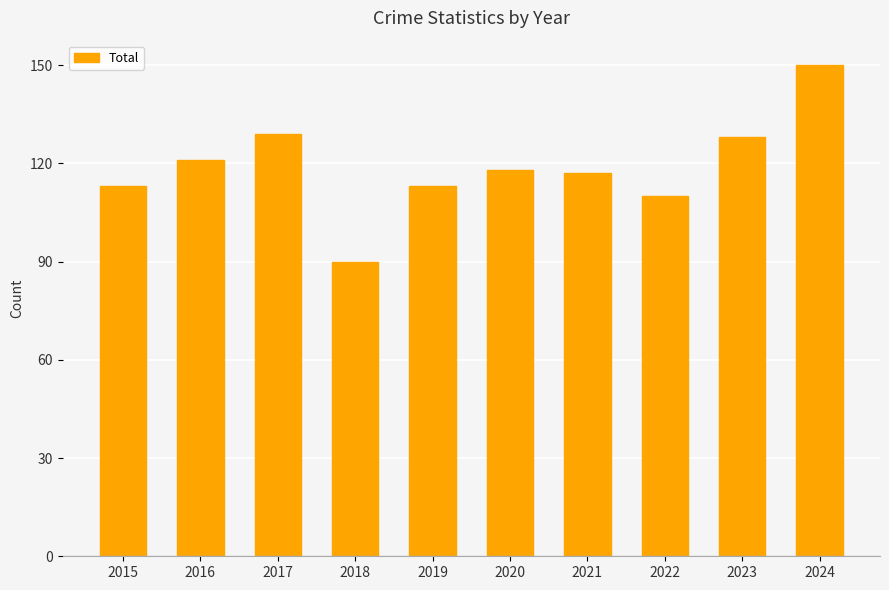

The chart shows a value of 69 at 2021. True or false?

False